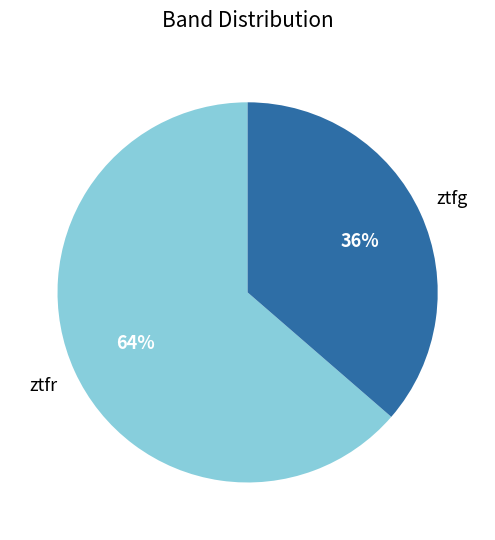

To the nearest percent, what is the average slice percentage?

50%